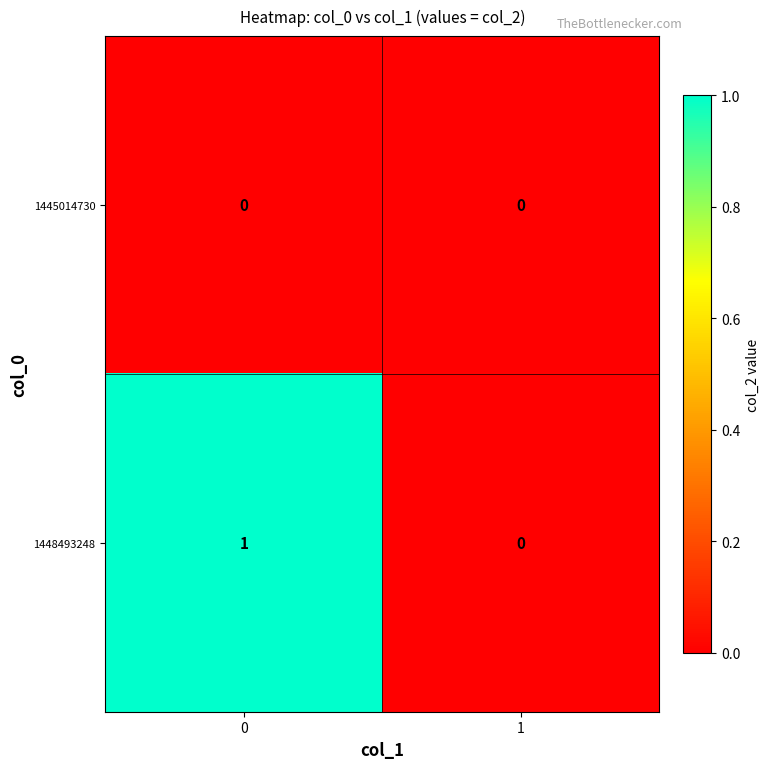

True or false: 1448493248 has a value of 2 at 0.

False